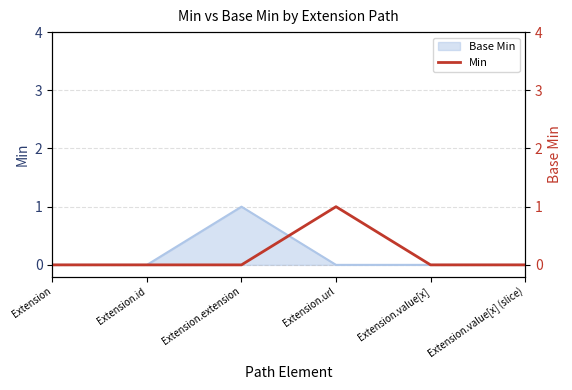

How many values are above zero?

1